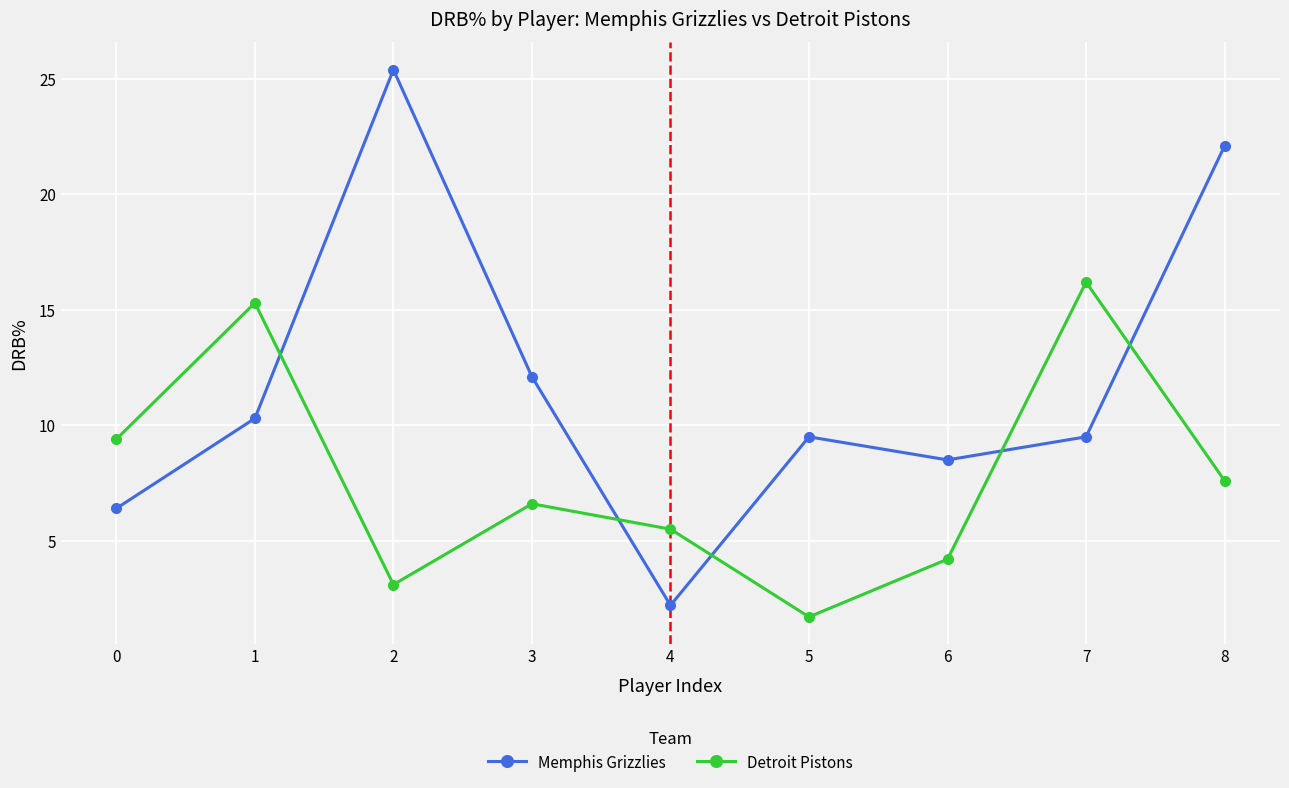

What is the value of the Detroit Pistons point at the 4th from the left?

6.6